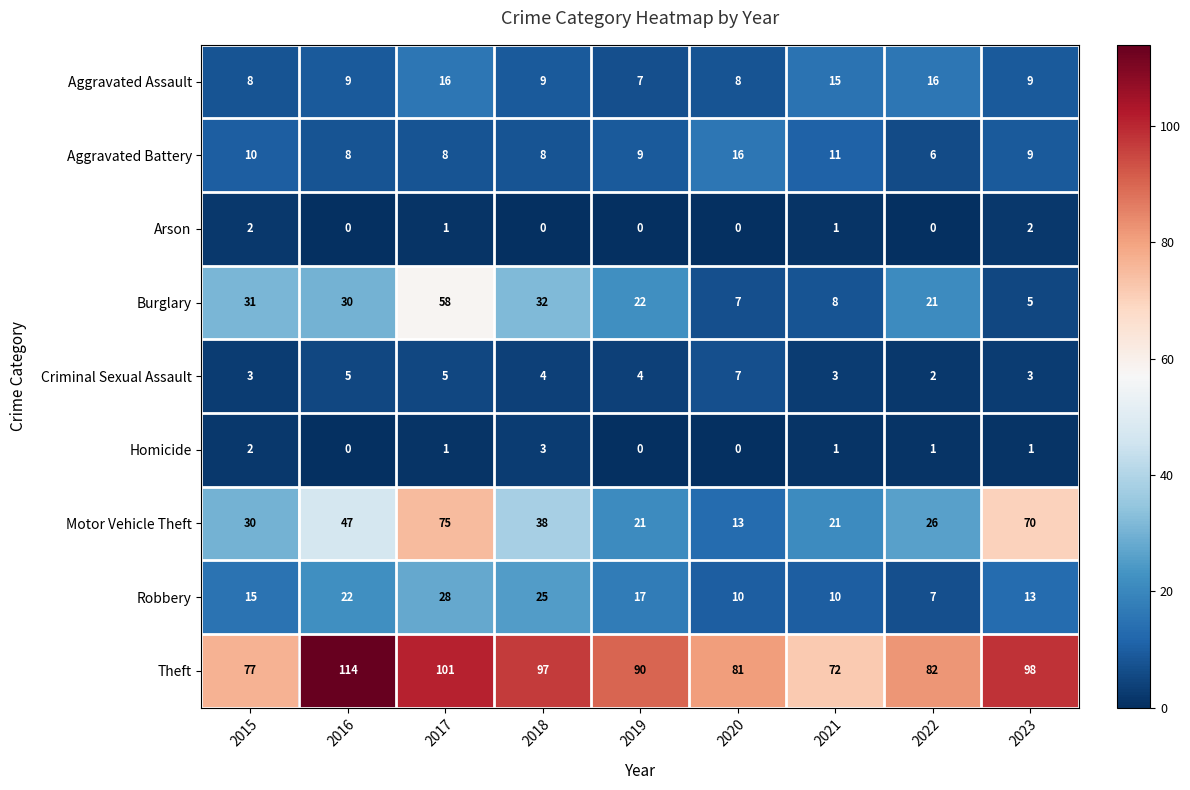

What is the maximum value shown in the chart?

114